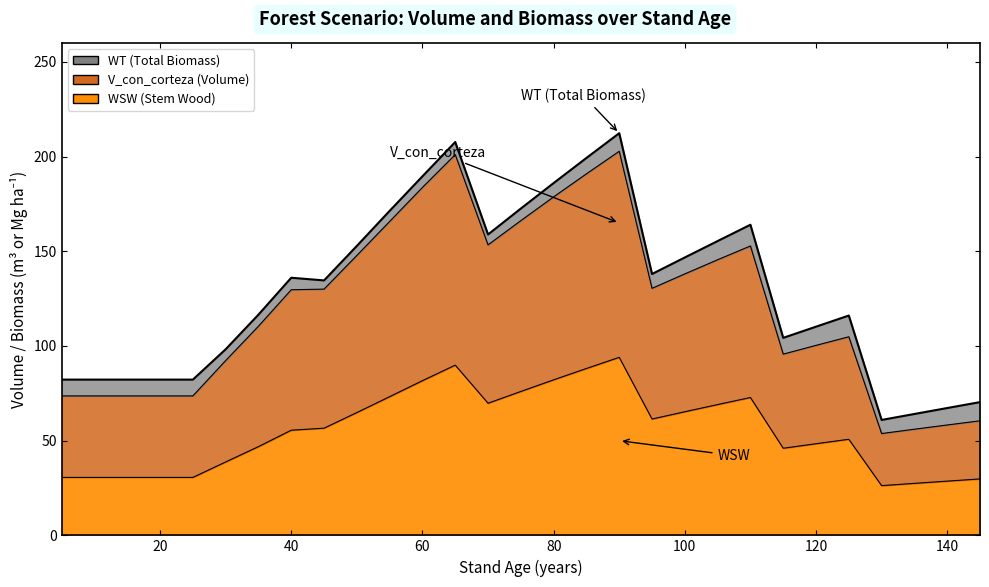

Is it true that WSW equals 9.6 at 30?

False